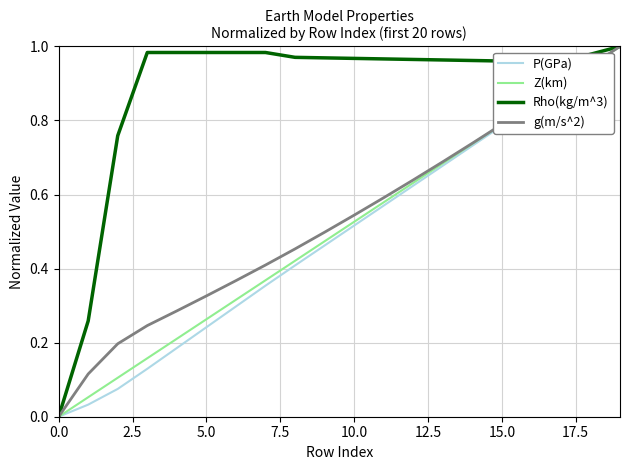

Which series has the largest total across all categories?

Rho(kg/m^3)